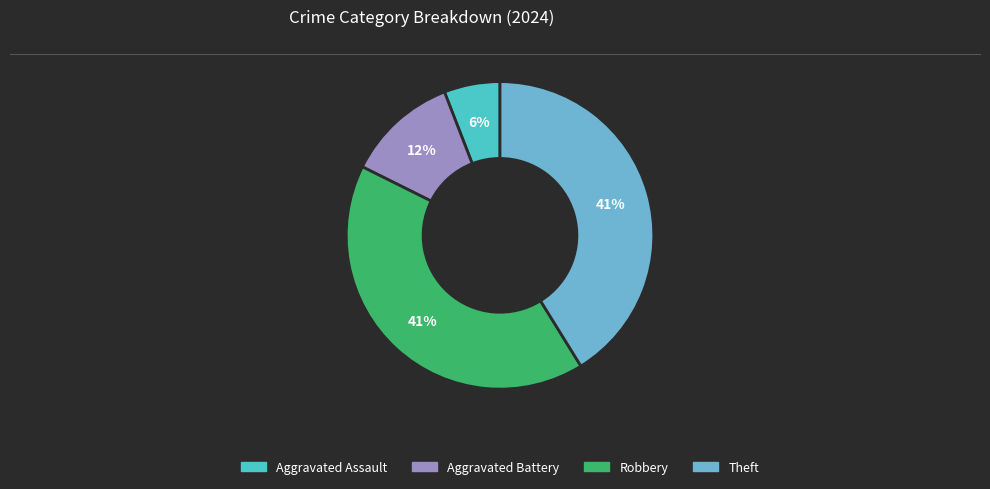

To the nearest percent, what is the combined percentage of Aggravated Battery and Aggravated Assault?

18%